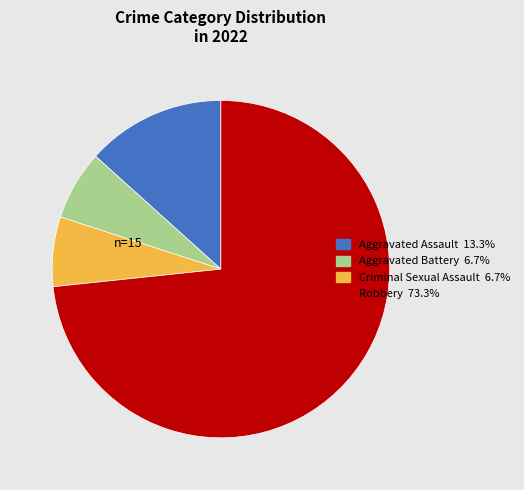

Is there a majority slice in this chart?

Yes